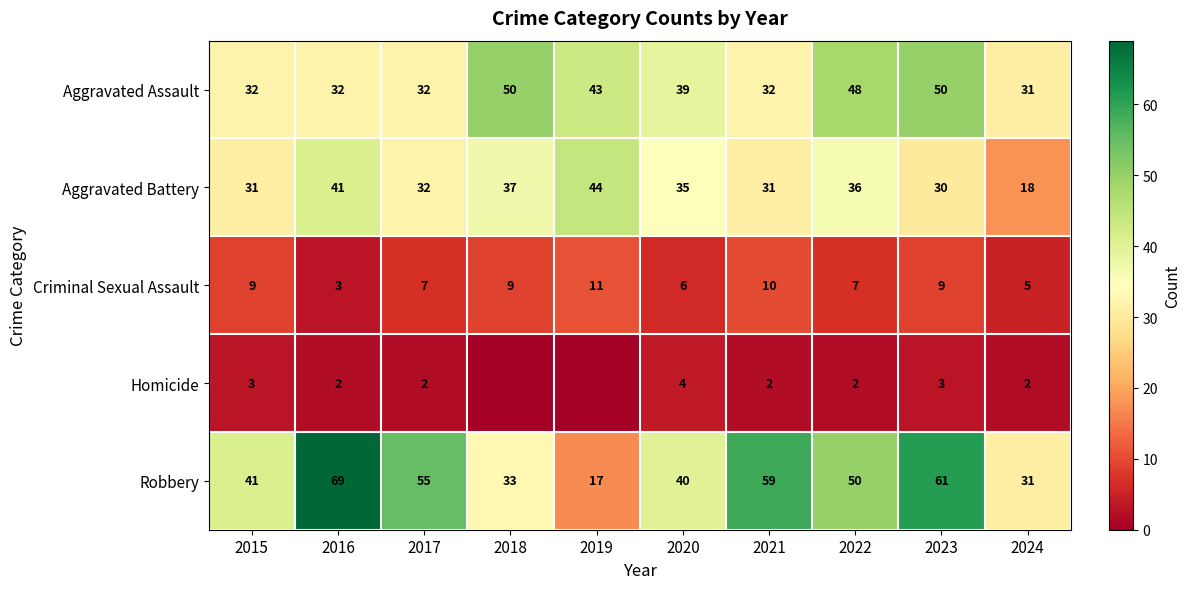

Is the value of Robbery at 2016 greater than the value of Homicide at 2016?

Yes